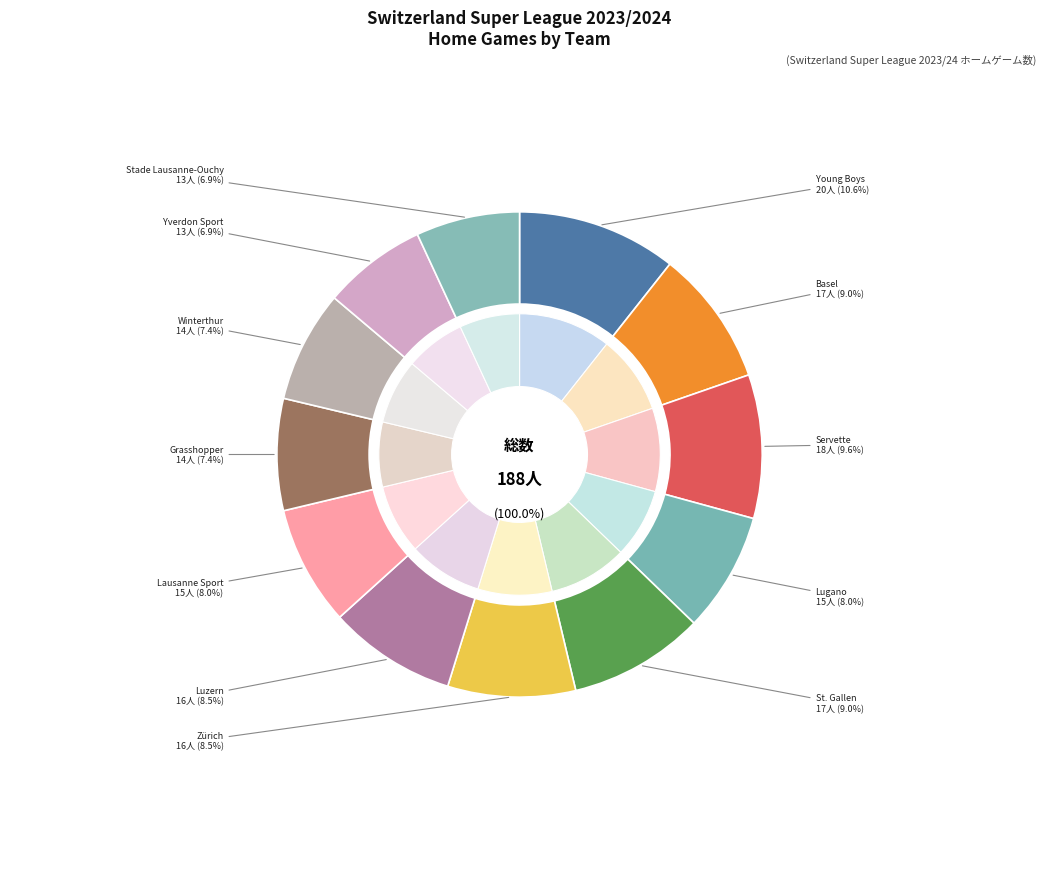

Is there a majority slice in this chart?

No